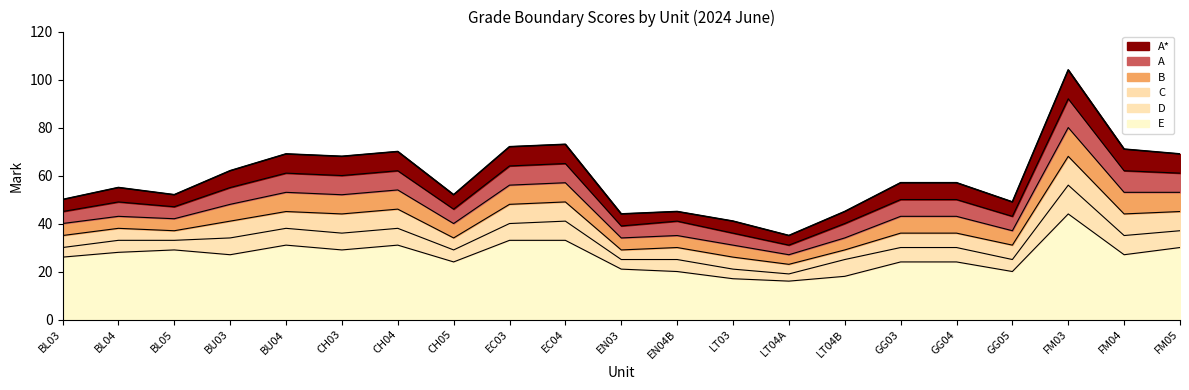

What is the value of the A* point at the 19th from the left?

104